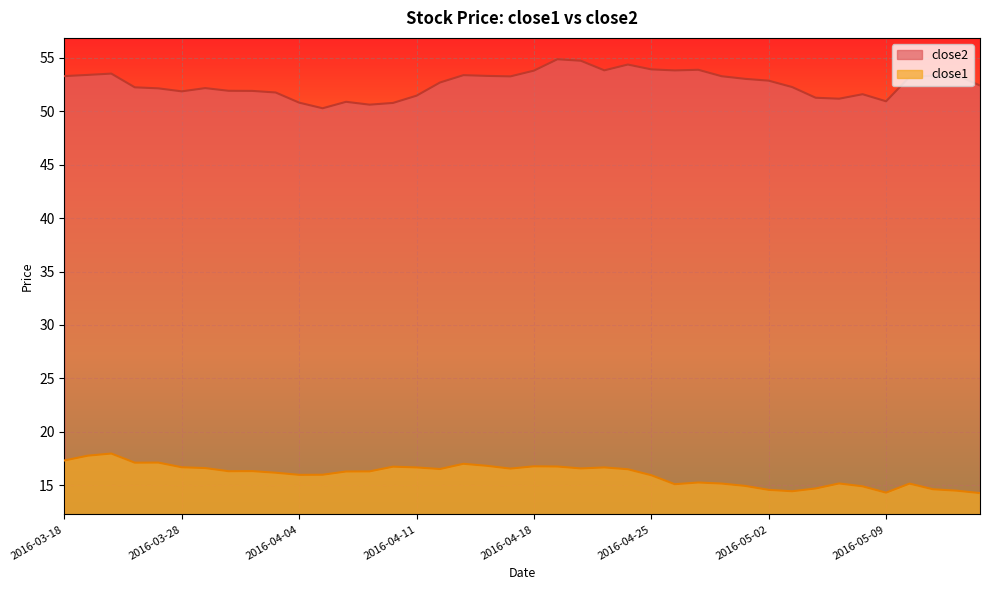

What is the difference between the highest and lowest values at 2016-04-19?

38.1